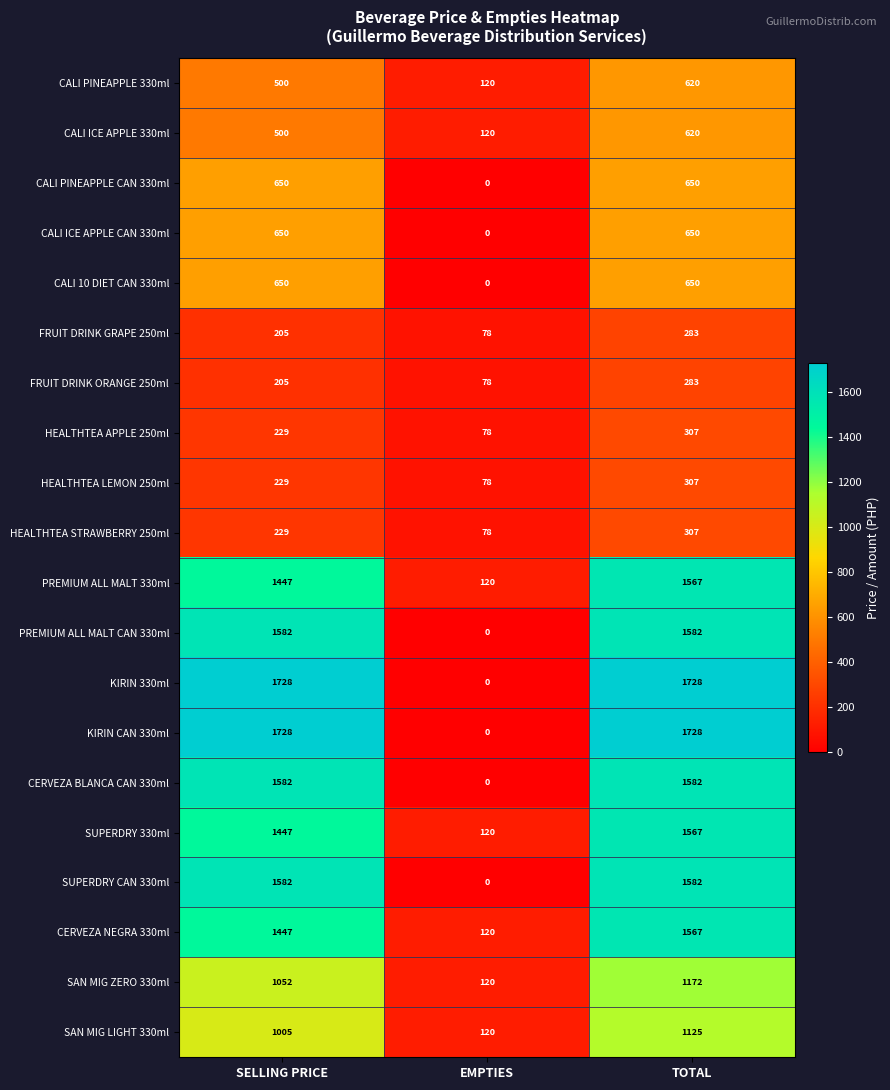

Is the value of FRUIT DRINK GRAPE 250ml at TOTAL greater than the value of SUPERDRY CAN 330ml at SELLING PRICE?

No